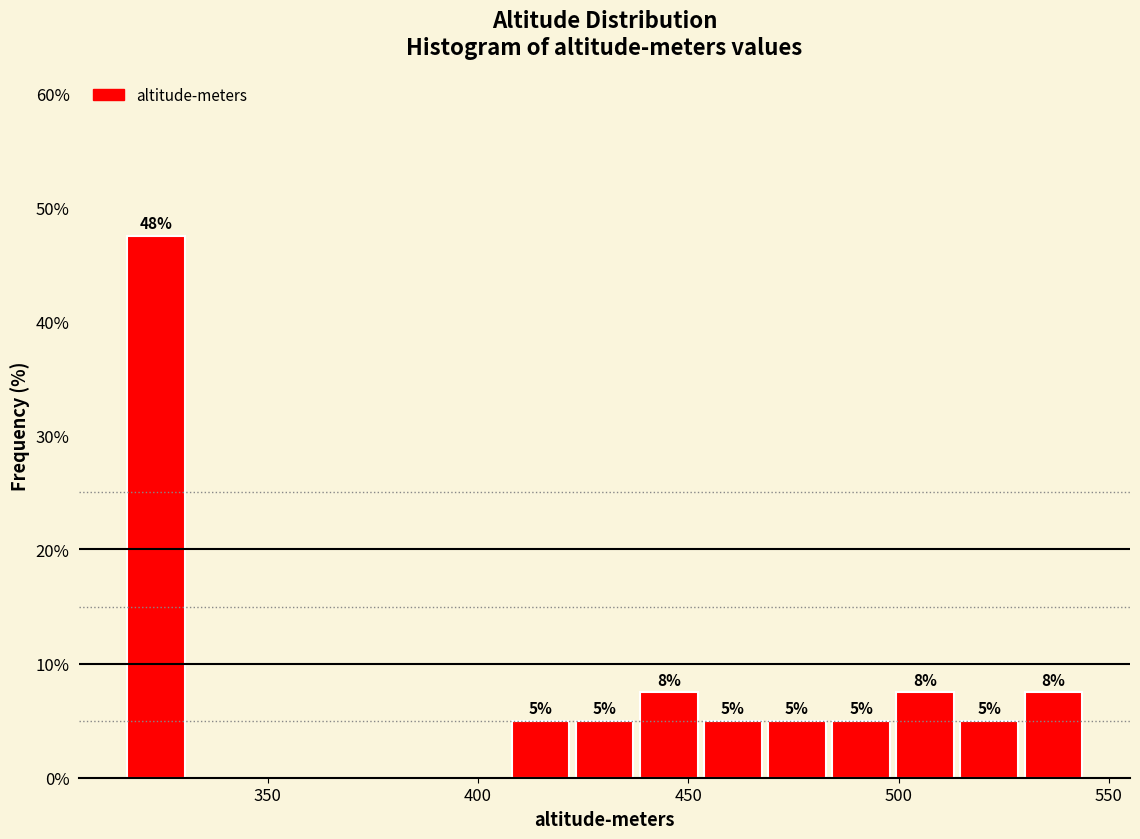

Around what value on the x-axis is the tallest bar? Give the approximate position of its centre, as read against the axis.

325